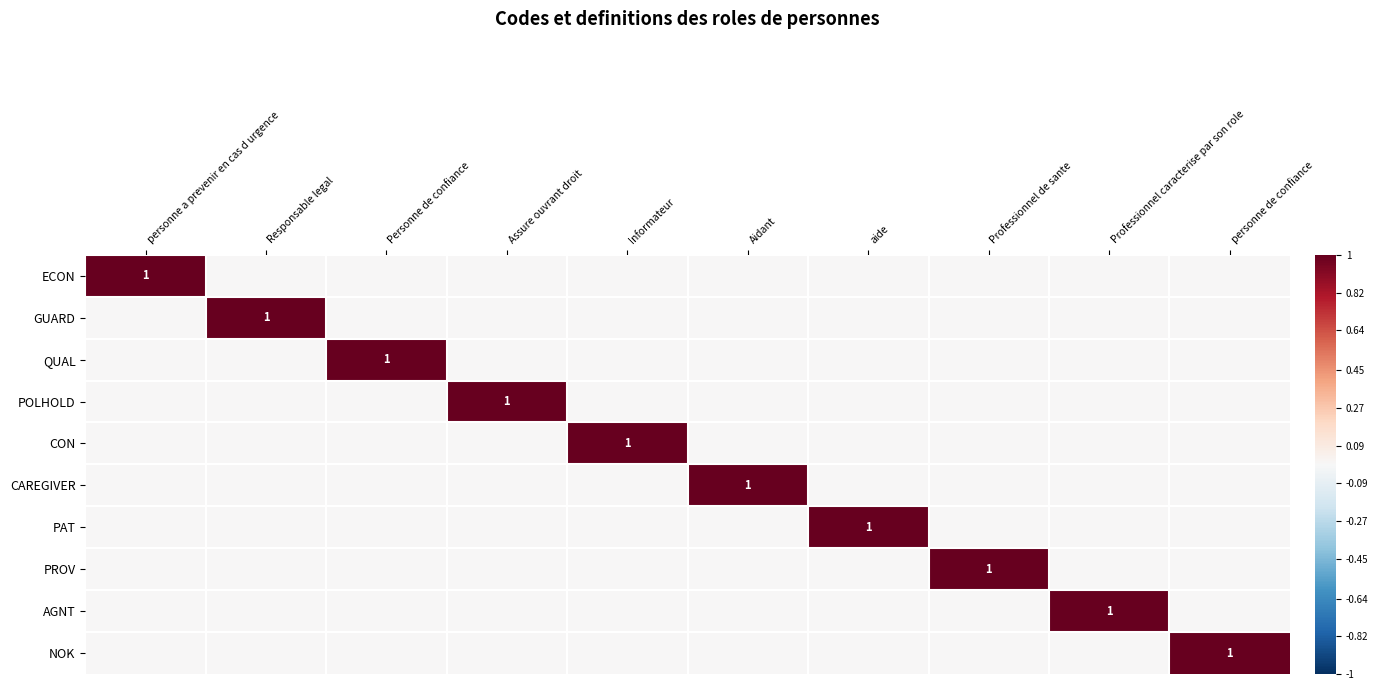

At Professionnel caracterise par son role, list the series in order from smallest to largest.

ECON, GUARD, QUAL, POLHOLD, CON, CAREGIVER, PAT, PROV, NOK, AGNT